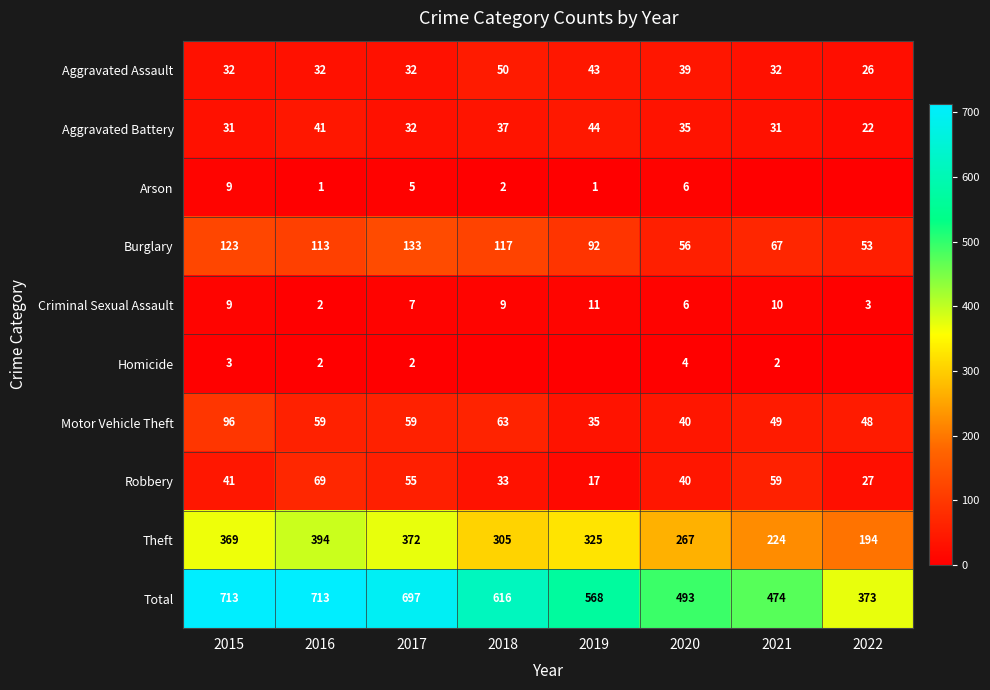

What is the spread (max minus min) of values at 2015?

710